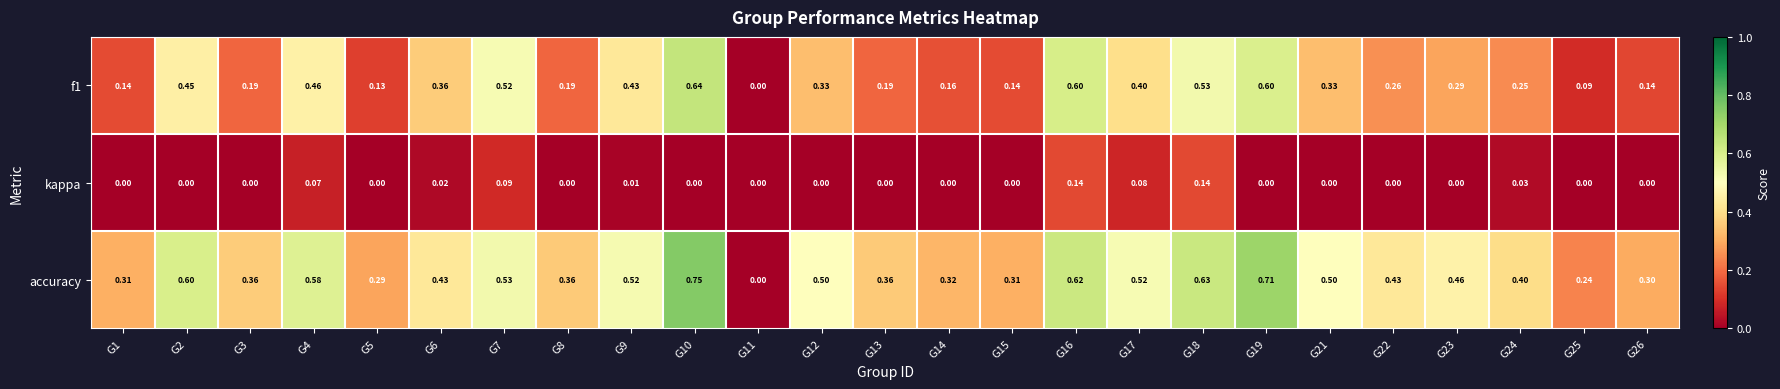

How many distinct data groups are displayed?

3